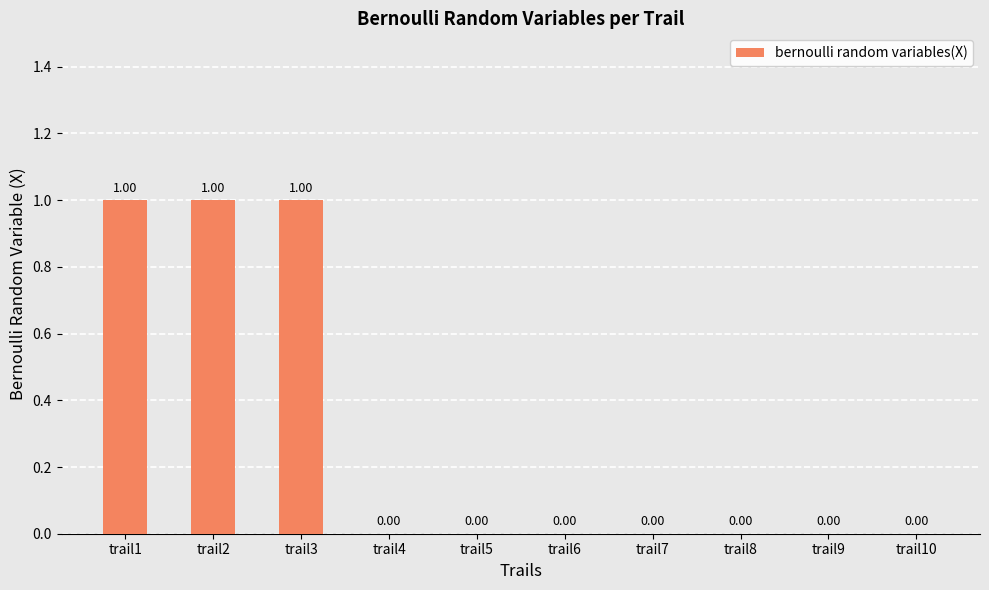

Between trail1 and trail8, which is larger?

trail1